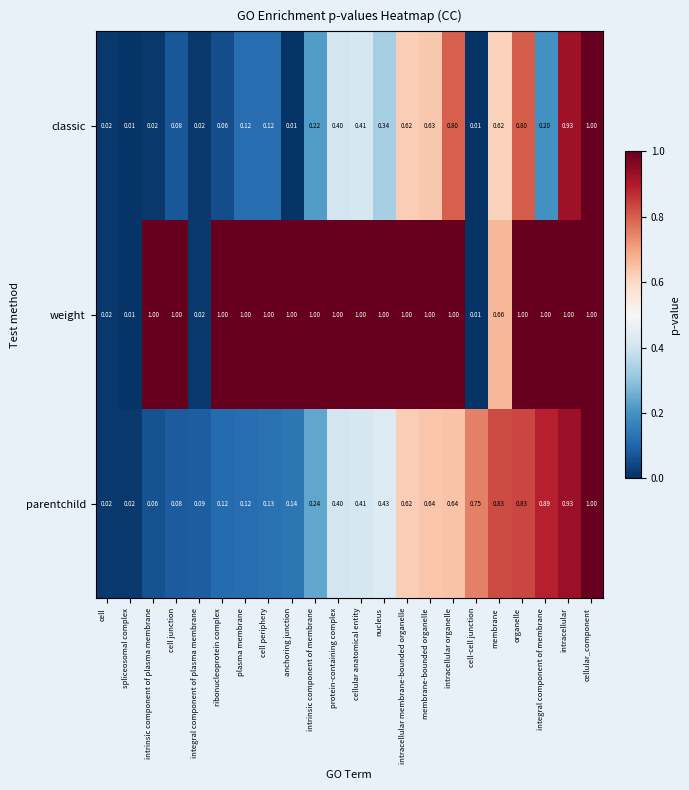

Which series changed the most between spliceosomal complex and cell-cell junction?

parentchild